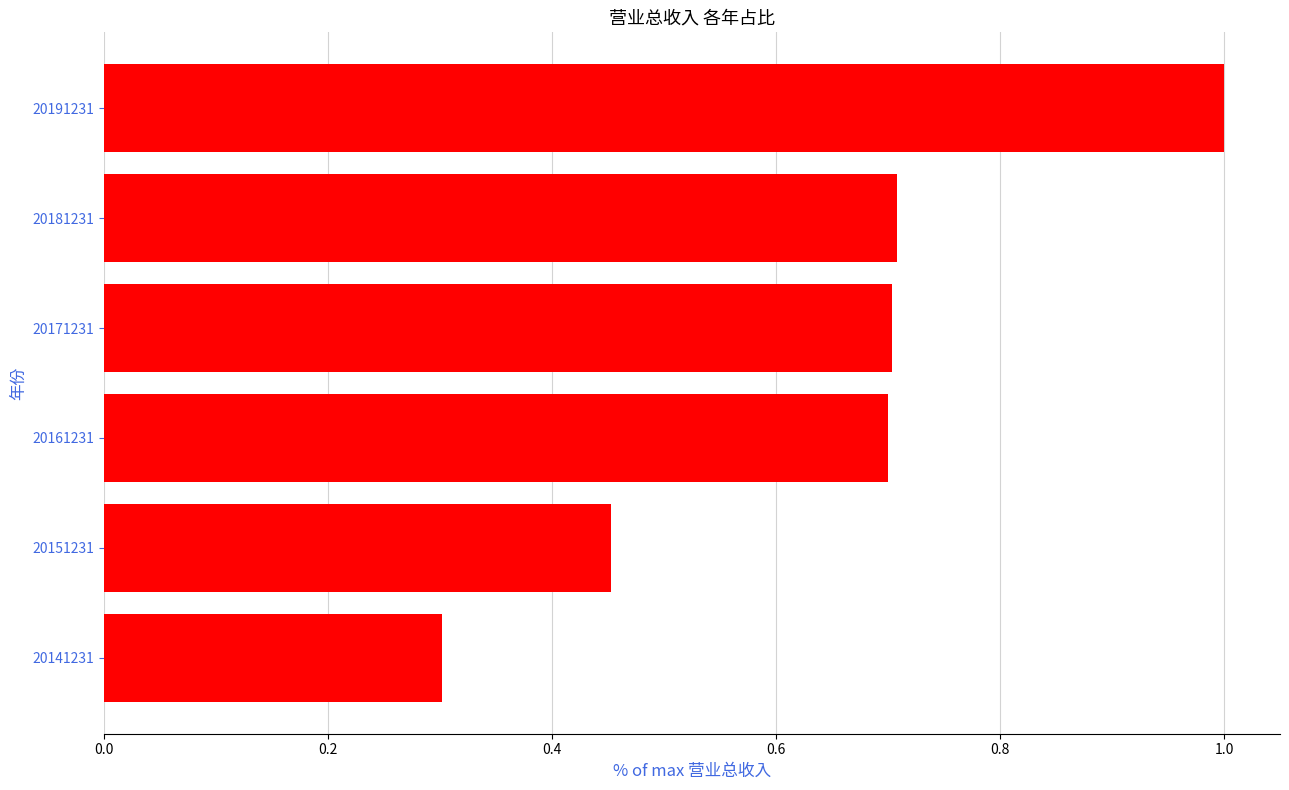

What is the difference between the maximum and minimum values?

0.7